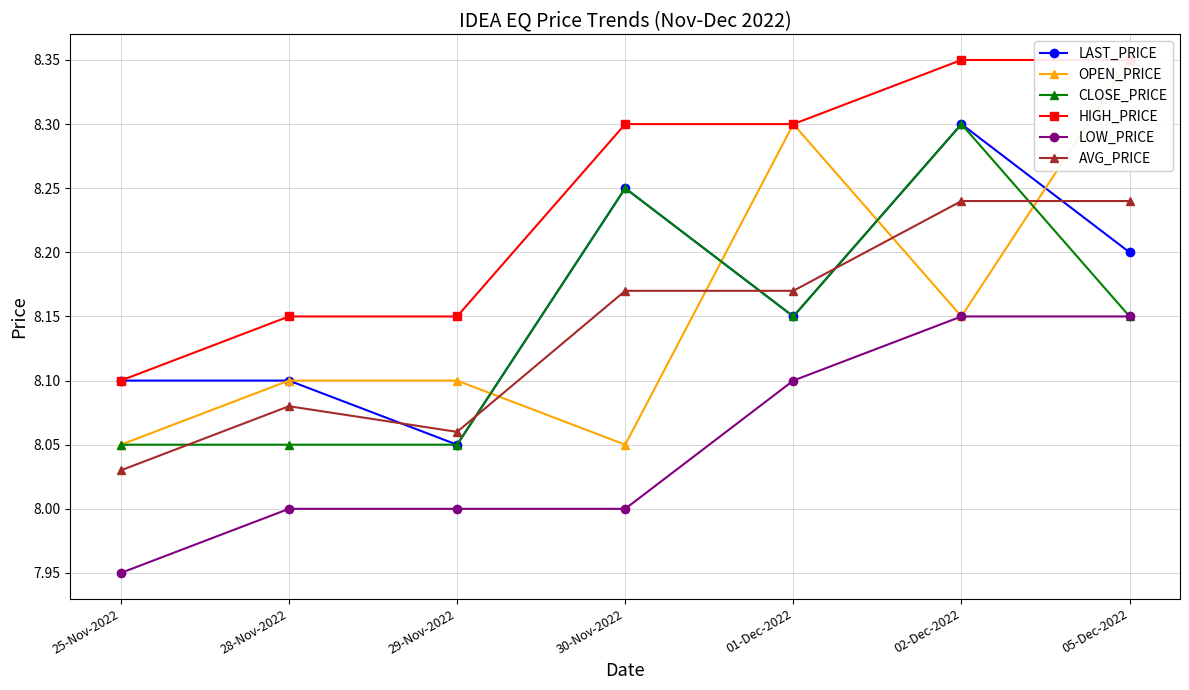

At which category does CLOSE_PRICE reach its first local peak?

30-Nov-2022